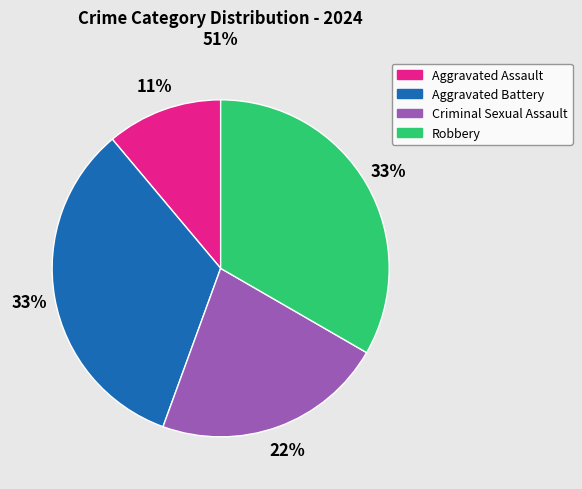

Which category has the smallest portion of the pie?

Aggravated Assault